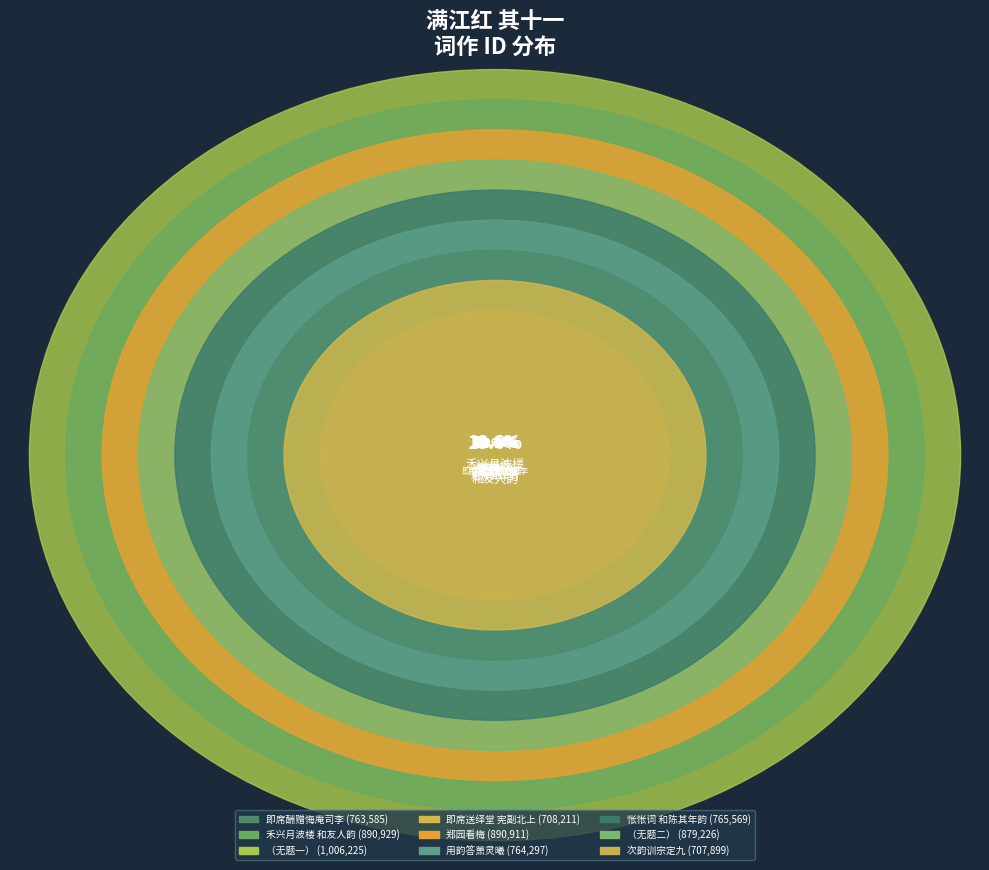

What is the ratio of the value at 满江红 其十一 即席送绎堂宪副北上并寓都中同好 to the value at 满江红 其十一?

0.7